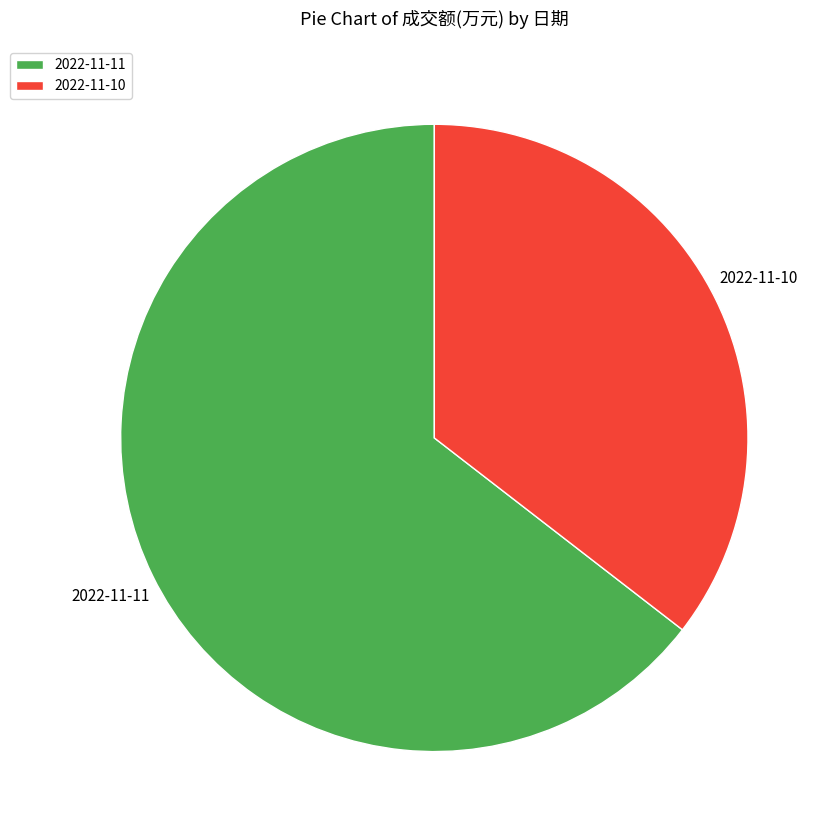

Does 2022-11-10 represent more than half of the total?

No